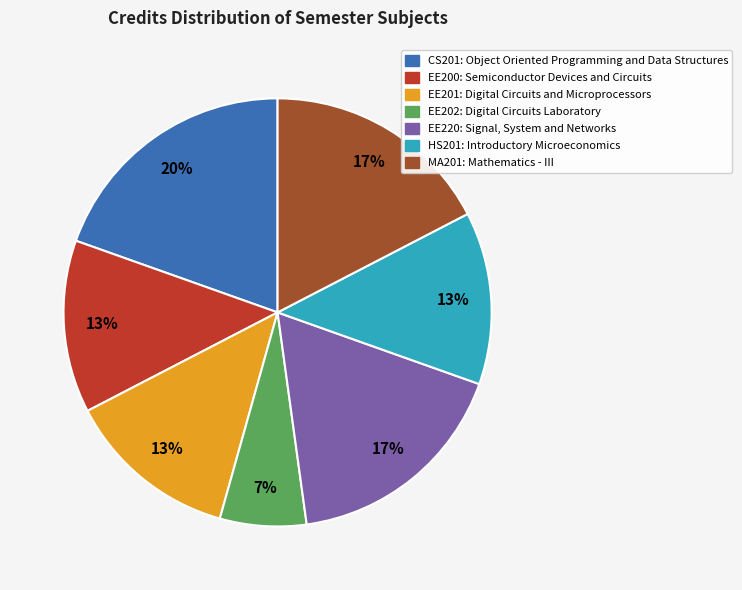

Count the number of slices in the pie.

7